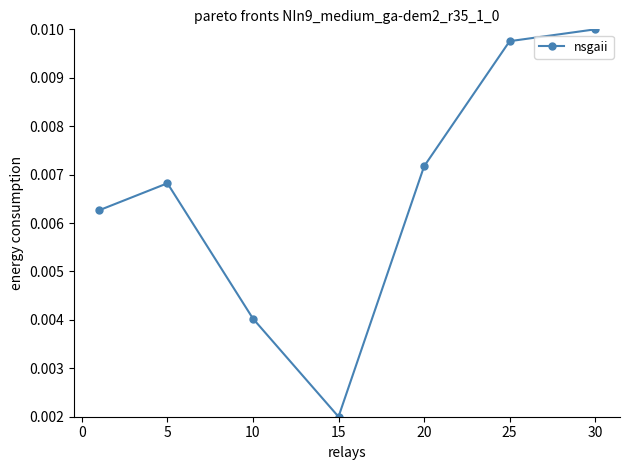

How many points are higher than both their immediate neighbors (excluding endpoints)?

1